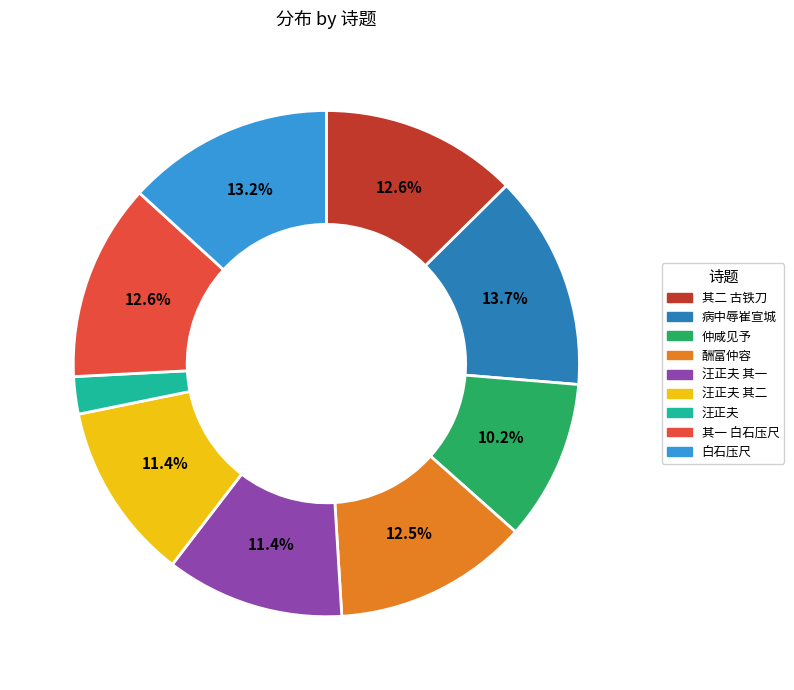

Is there any slice that represents more than half of the pie?

No